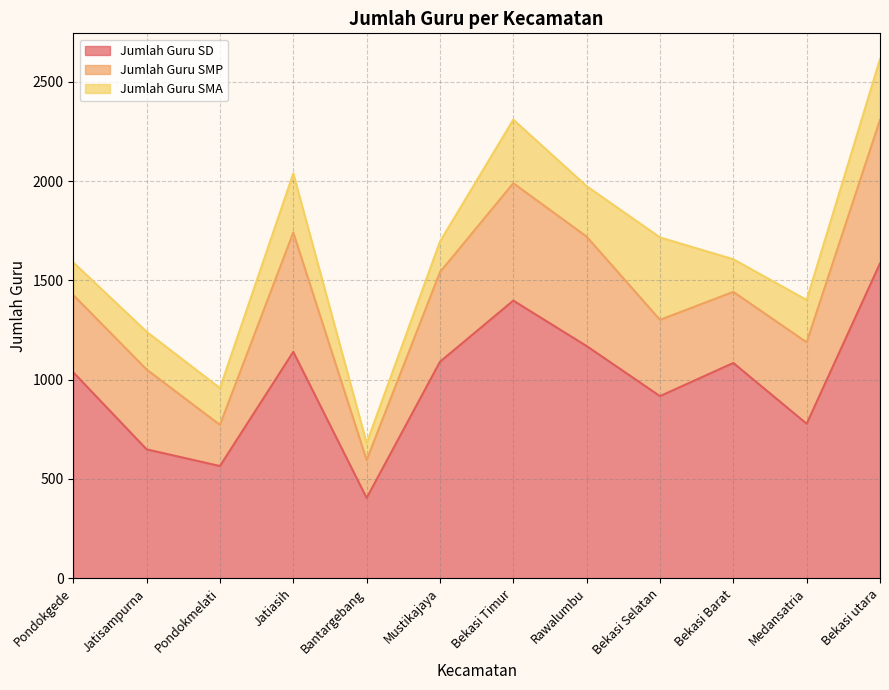

At Bekasi utara, list the series in order from largest to smallest.

Jumlah Guru SD, Jumlah Guru SMP, Jumlah Guru SMA